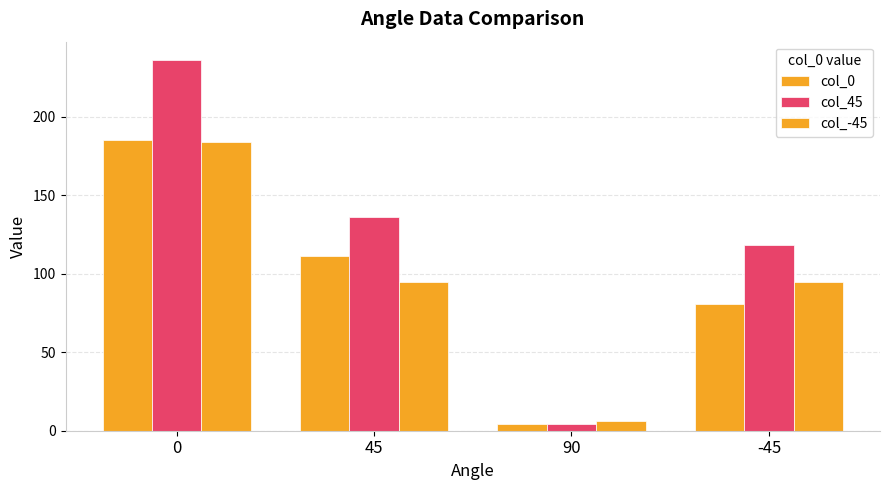

What is the spread (max minus min) of values at -45?

37